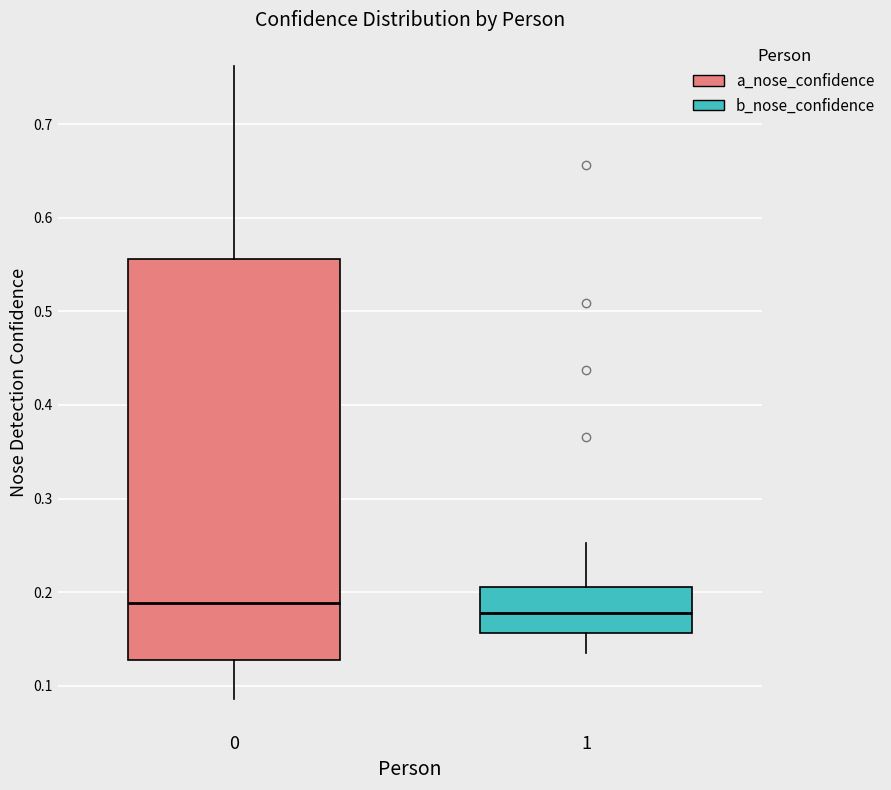

Which box has the lowest median line?

1